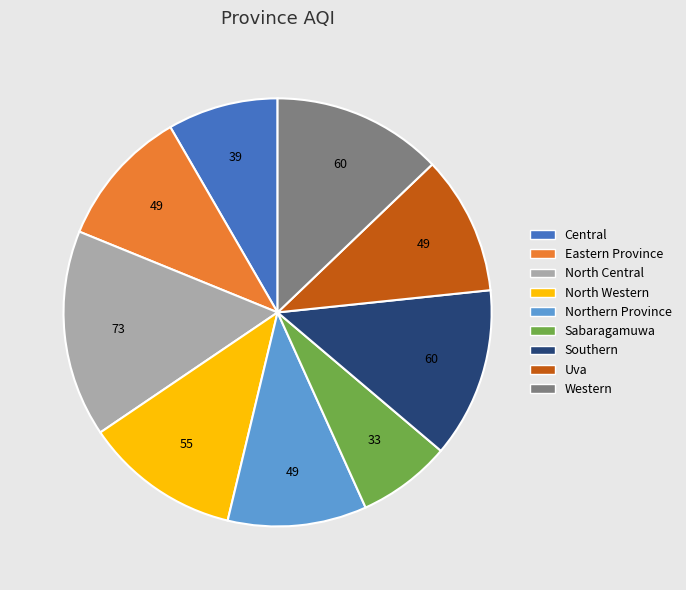

Combined, do Eastern Province and North Central account for over 50%?

No